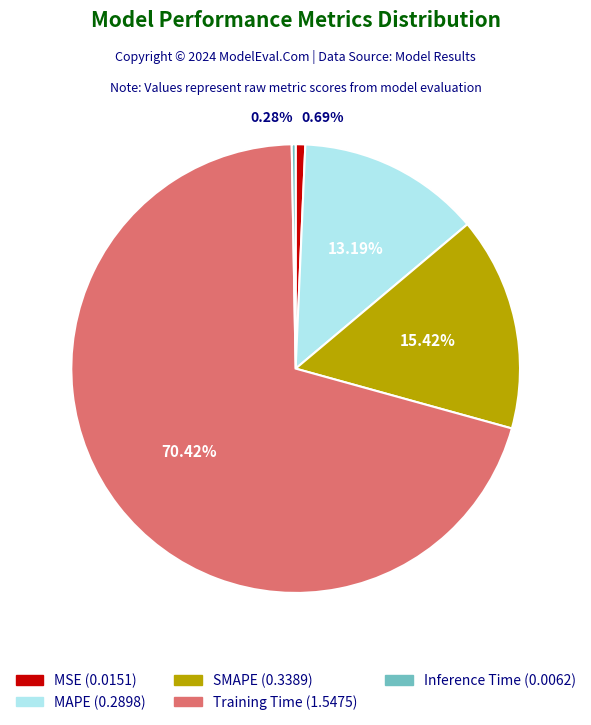

How many segments does this pie chart have?

5